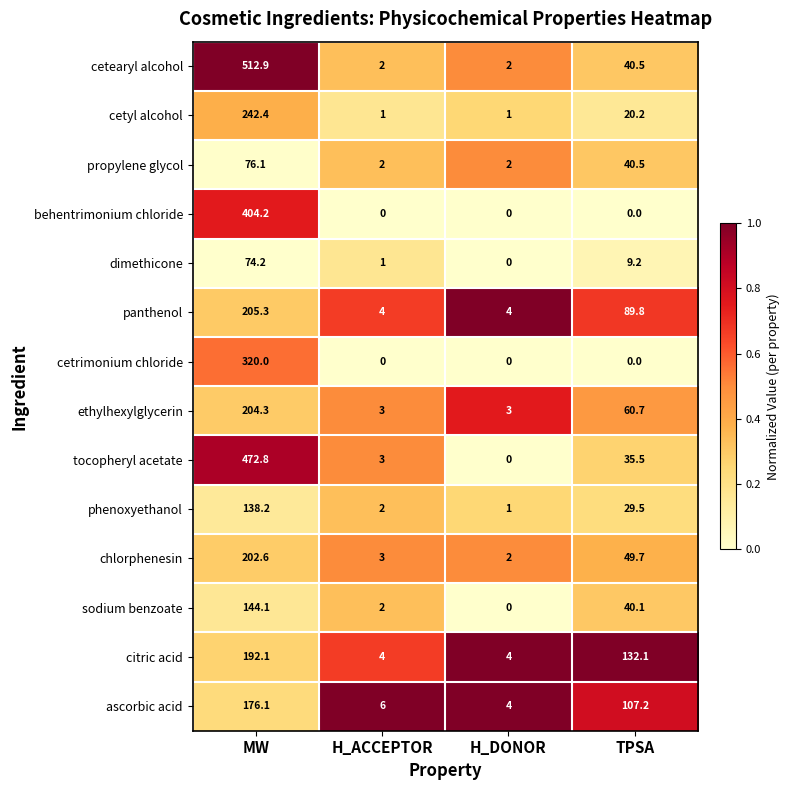

At which category is the sum across all series the highest?

MW